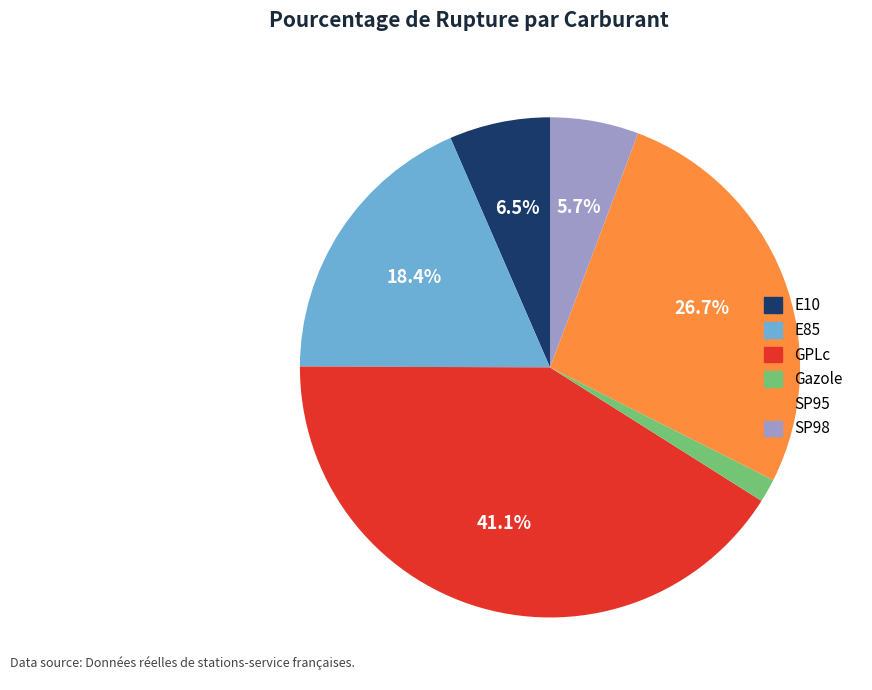

To the nearest percent, what is the difference between the SP95 and GPLc slice percentages?

14%